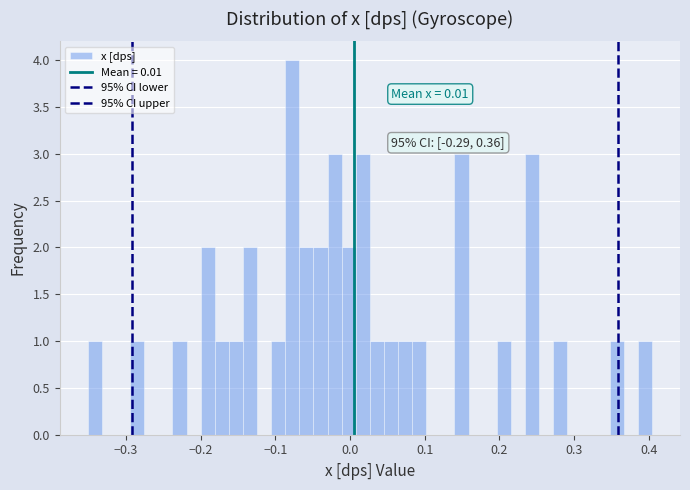

Around what value on the x-axis is the tallest bar? Give the approximate position of its centre, as read against the axis.

-0.08